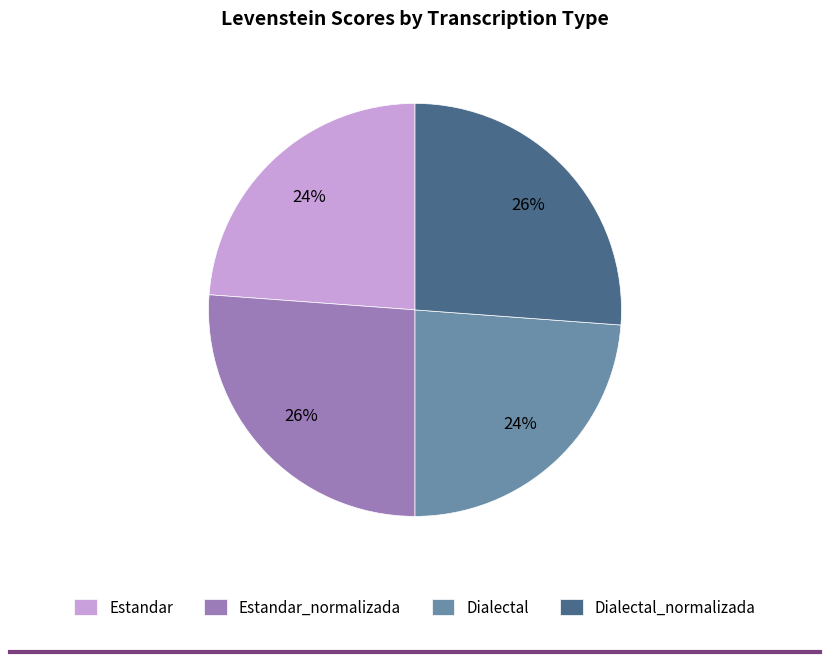

To the nearest percent, what portion does Dialectal represent?

24%